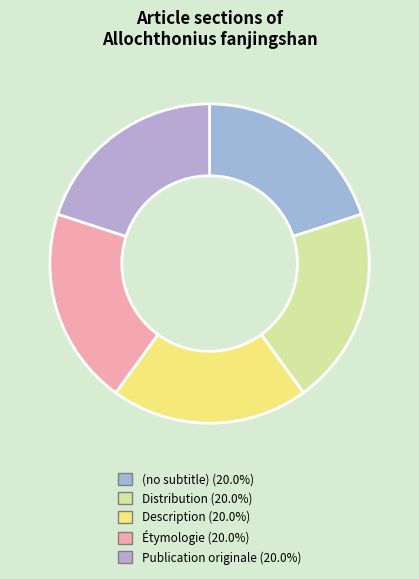

Does any single category account for the majority?

No